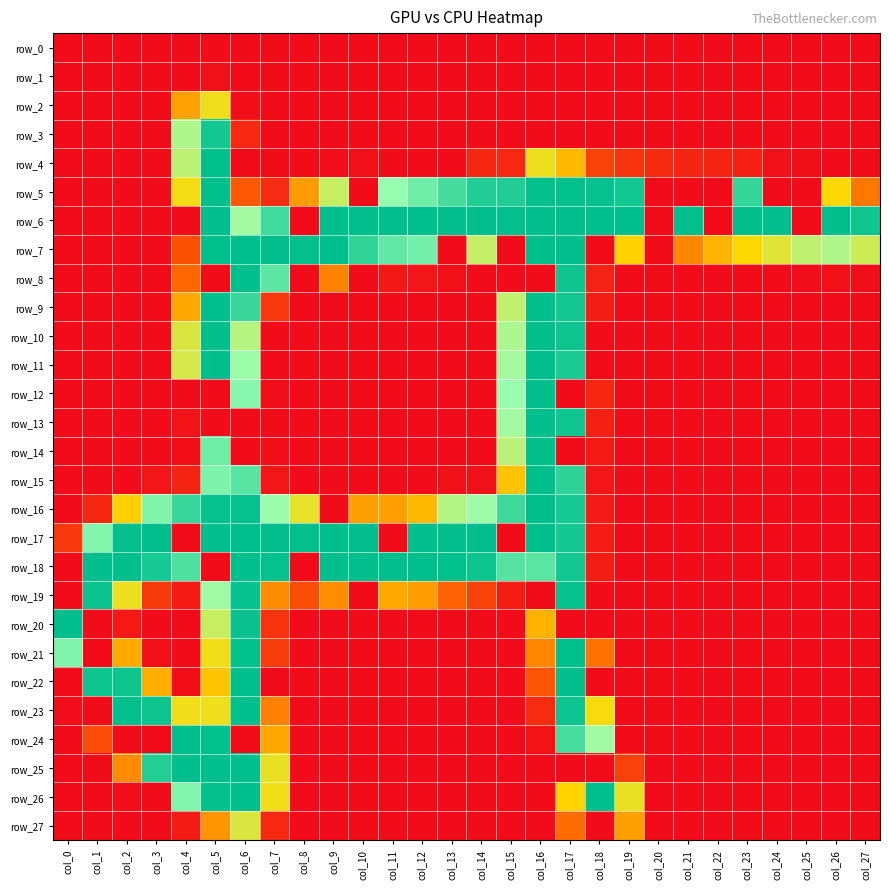

What is the average value of the row_22 series?

46